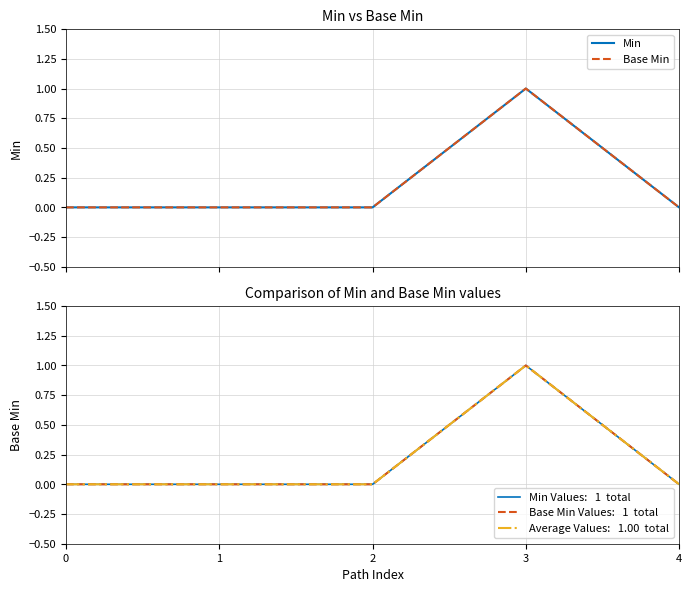

The value of Min at 2 is 0. True or false?

True